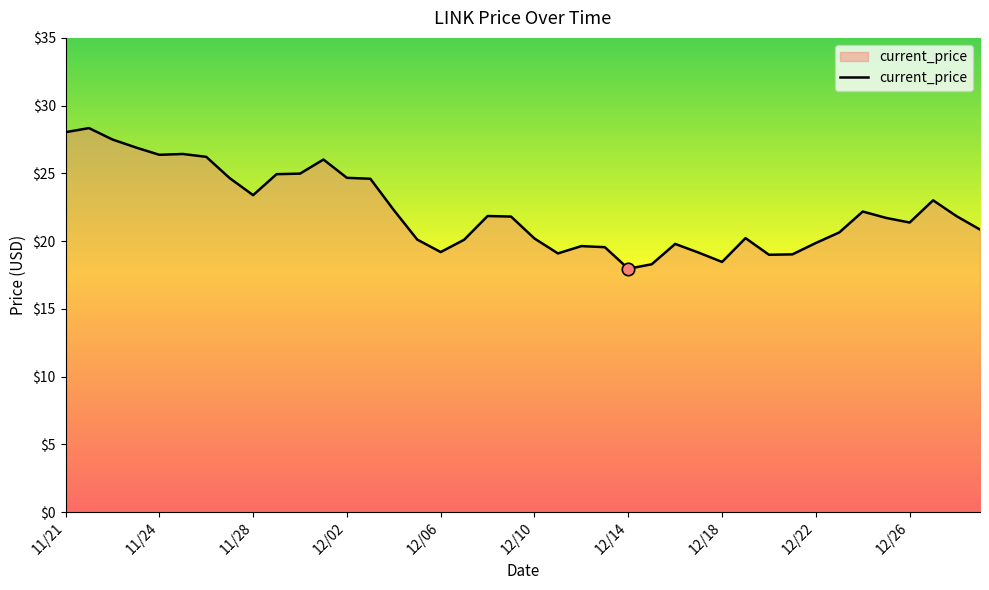

What is the maximum value shown in the chart?

28.3